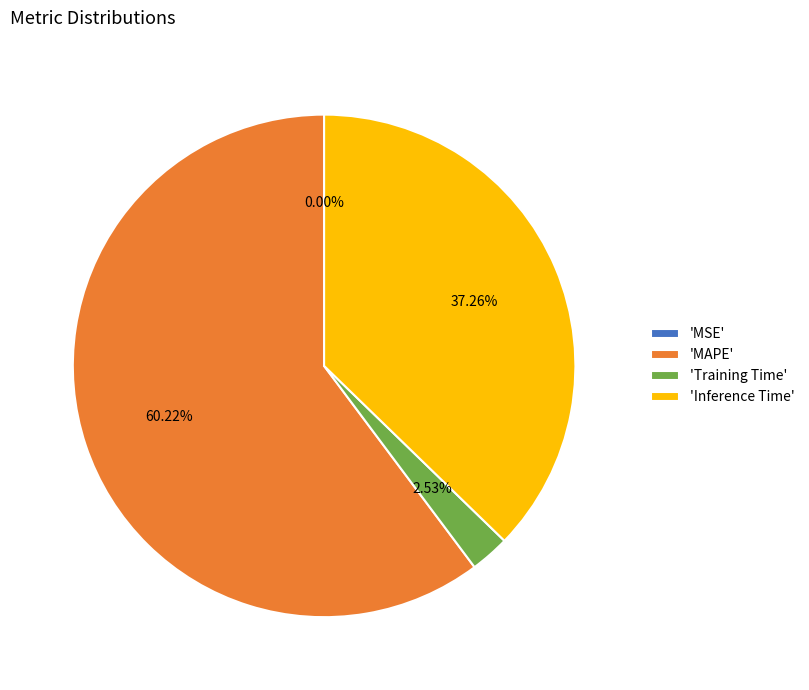

Which category has the biggest portion of the pie?

MAPE